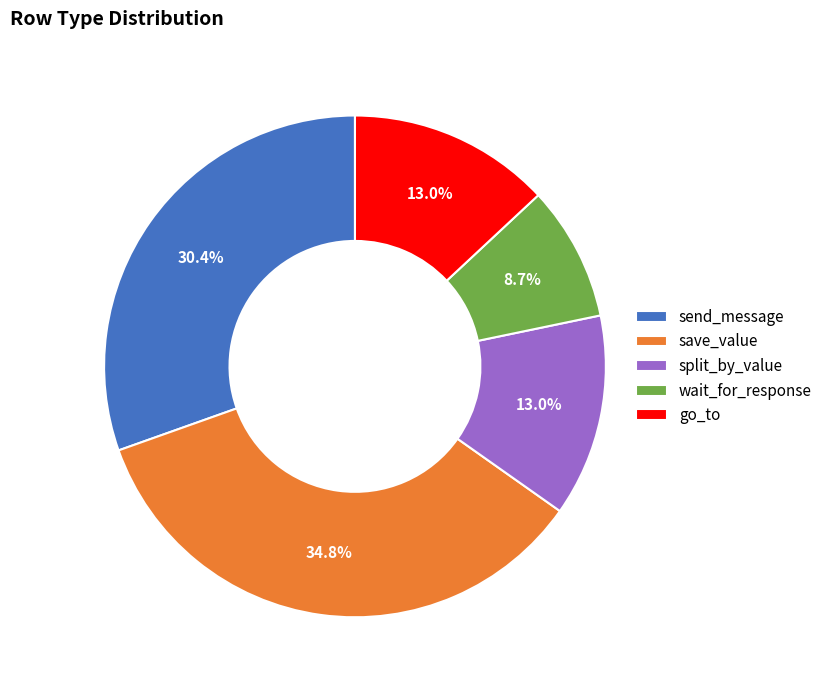

What is the ratio of the value at send_message to the value at split_by_value?

2.3